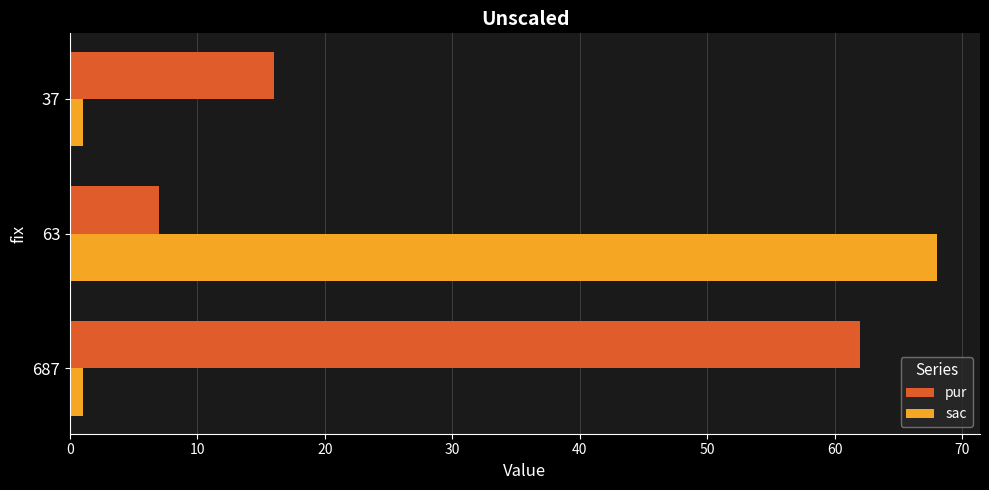

Is it true that pur equals 7 at 63?

True